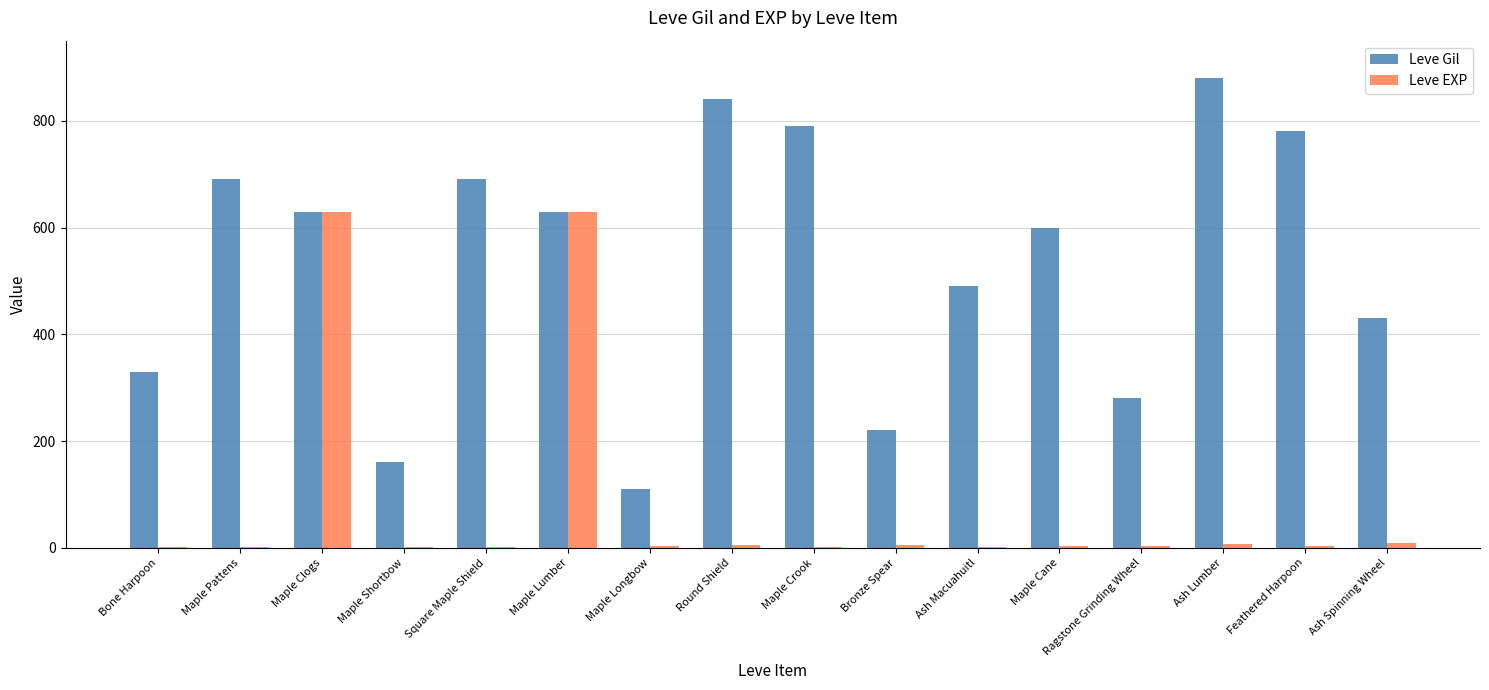

What is the total value across all series at Maple Clogs?

1260